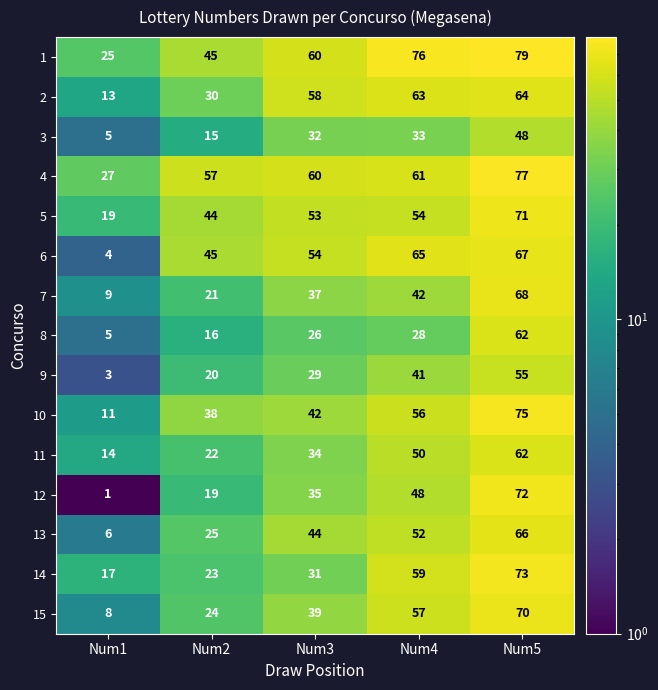

Which label corresponds to the largest value in the chart?

Num5